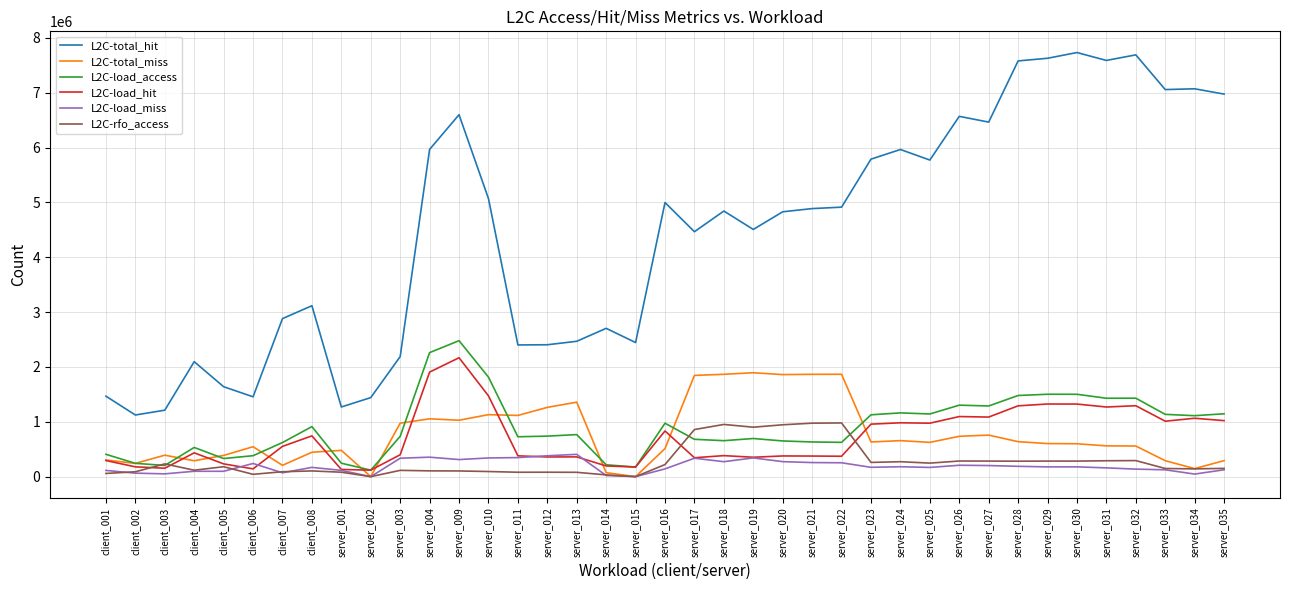

Is the value of L2C-total_hit at server_034 greater than the value of L2C-load_hit at server_018?

Yes